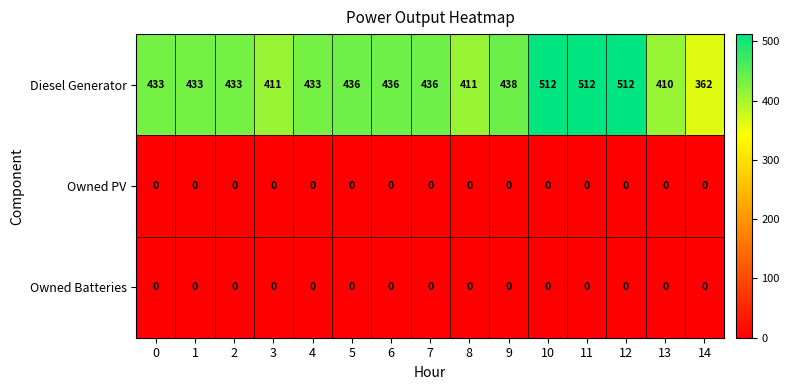

At which label does Diesel Generator reach its minimum?

14